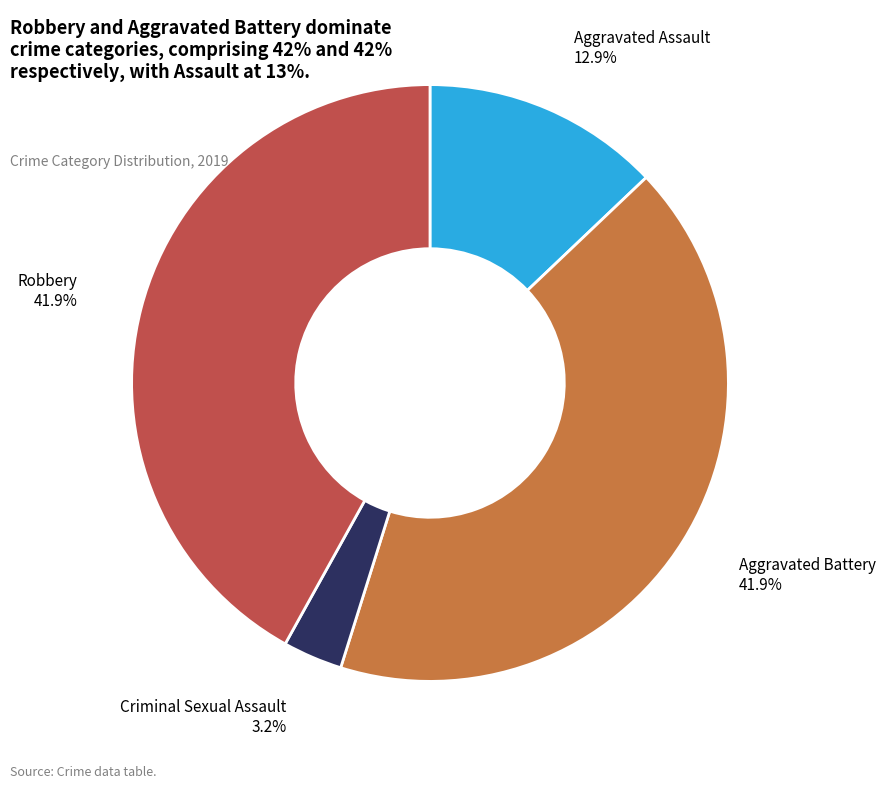

Is there a majority slice in this chart?

No